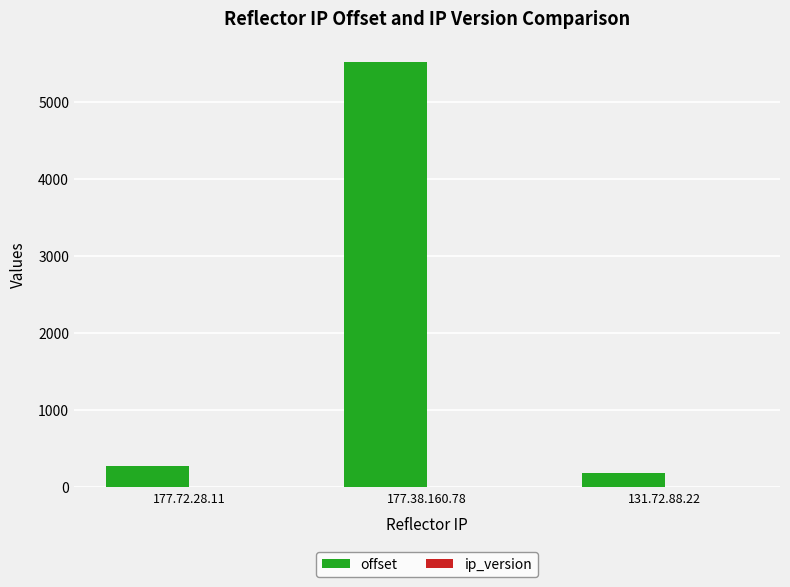

Which label corresponds to the largest value in the chart?

177.38.160.78